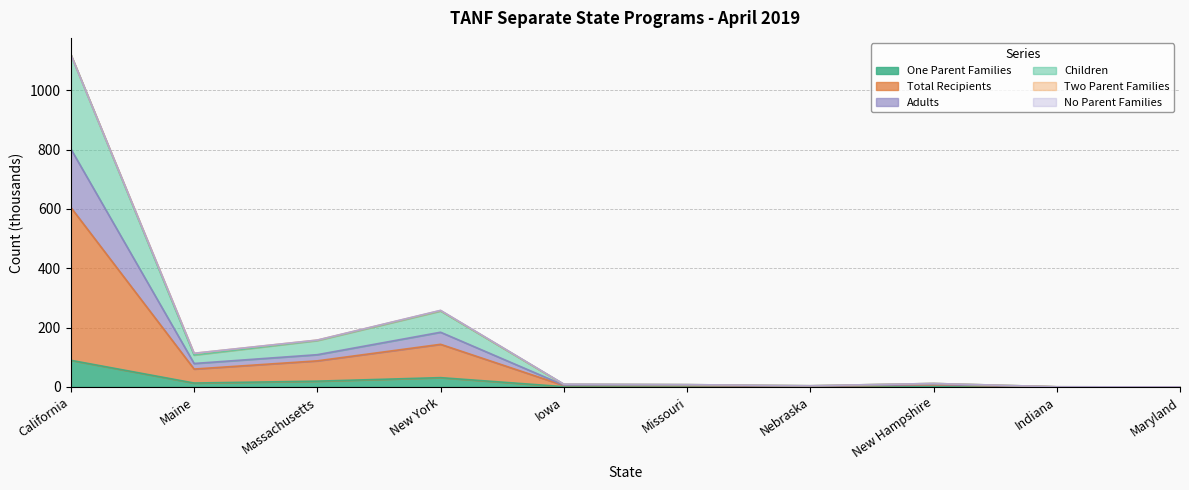

True or false: One Parent Families has more than 0 points higher than both neighbors.

True